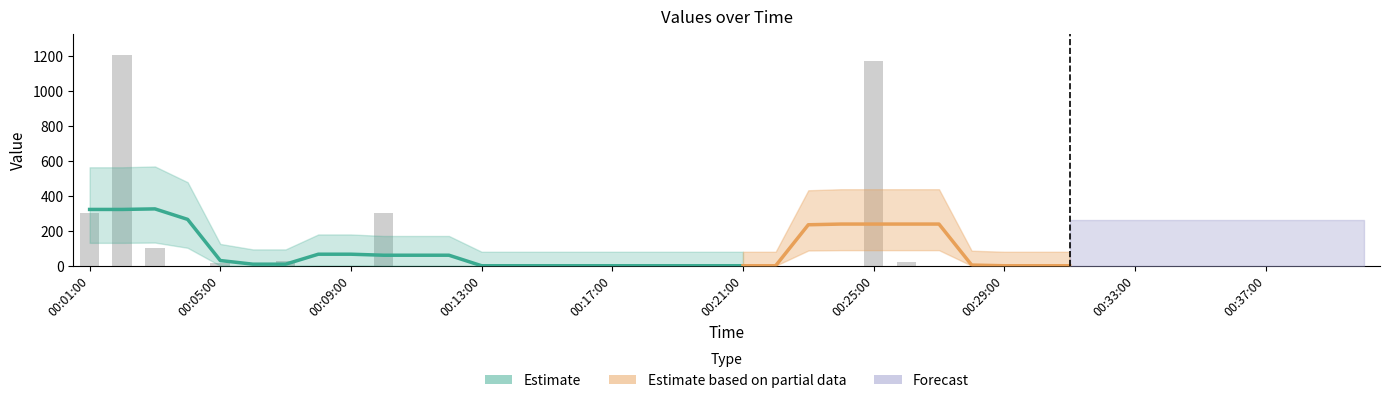

At which category does the chart reach its peak across all series?

00:02:00